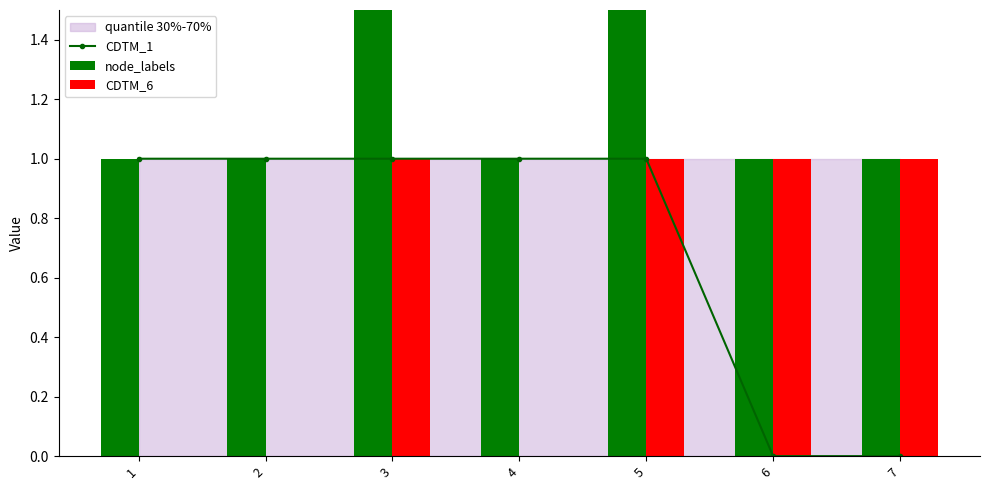

Reading left to right, extract all data points from this chart.

CDTM_1: 1=1	2=1	3=1	4=1	5=1	6=0	7=0
node_labels: 1=1	2=1	3=2	4=1	5=2	6=1	7=1
CDTM_6: 1=0	2=0	3=1	4=0	5=1	6=1	7=1